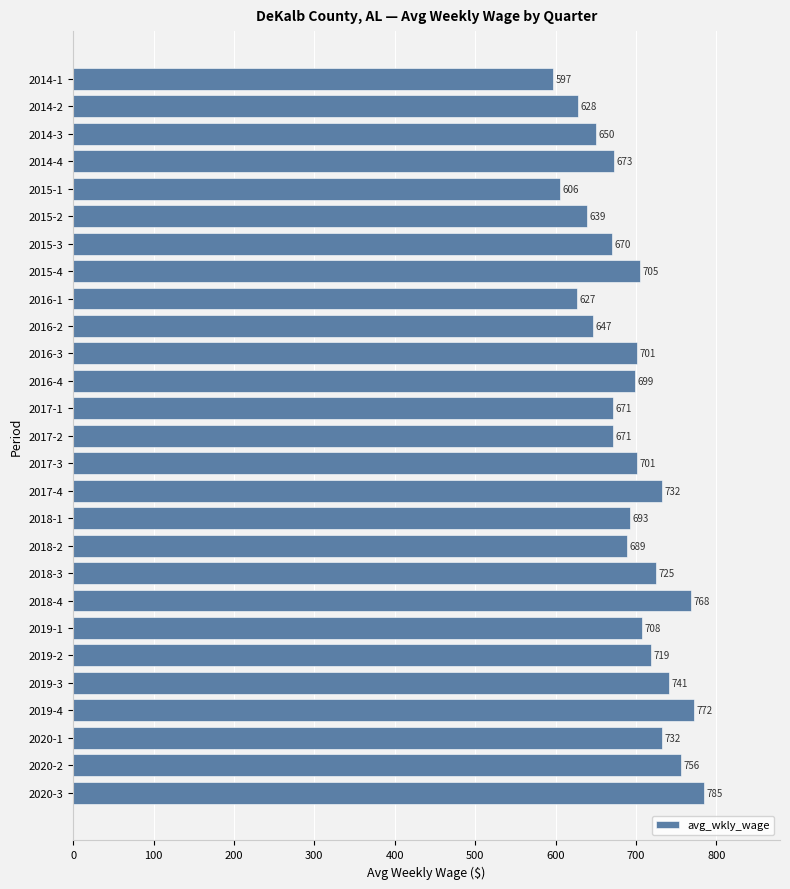

Read the value at 2017-4, to the nearest 10.

730